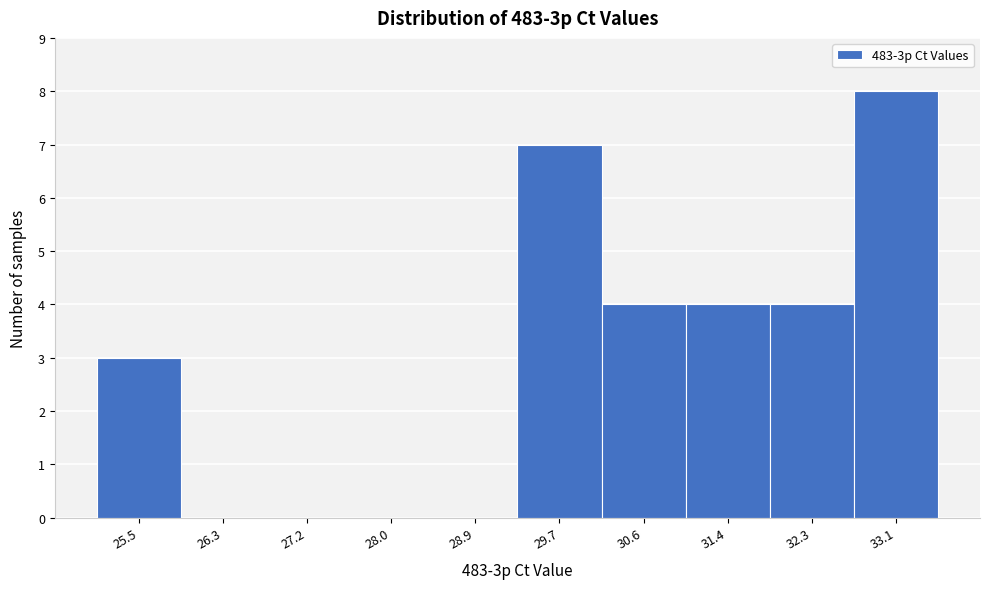

Reading left to right, extract all data points from this chart.

25.5=3	26.3=0	27.2=0	28.0=0	28.9=0	29.7=7	30.6=4	31.4=4	32.3=4	33.1=8